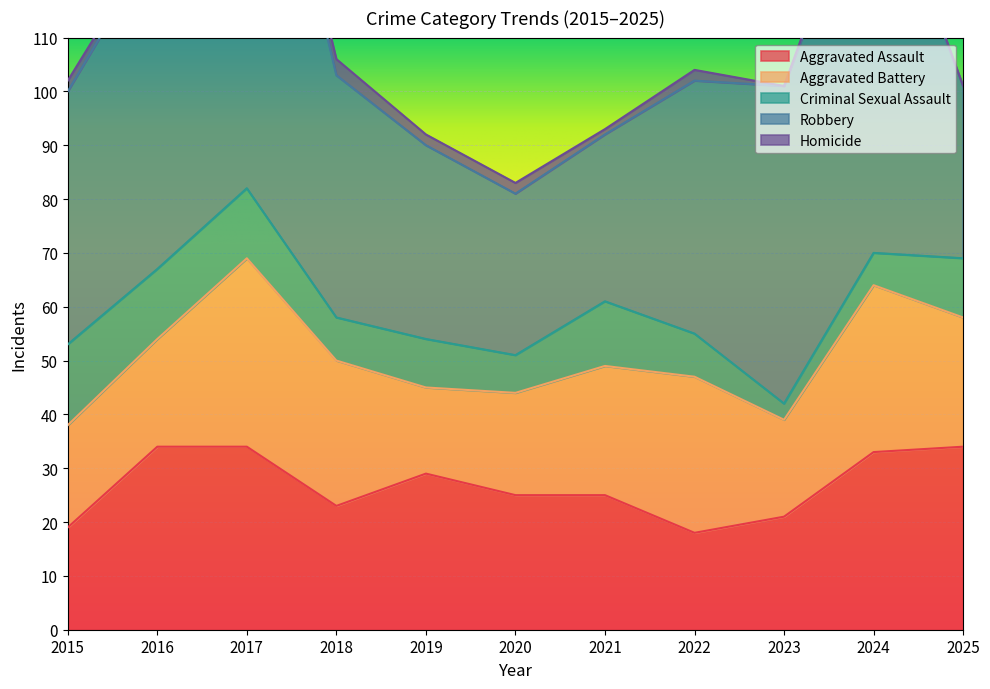

Which series ends up on top after the final intersection of Robbery and Aggravated Assault?

Aggravated Assault